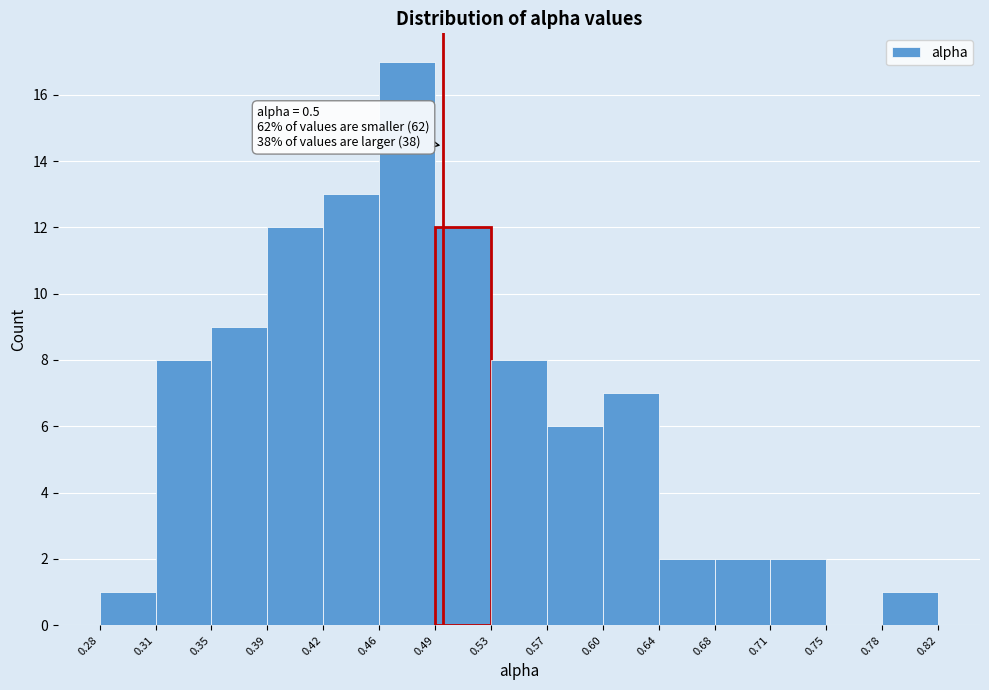

Over which range of the x-axis is the bar tallest?

0.46 to 0.49